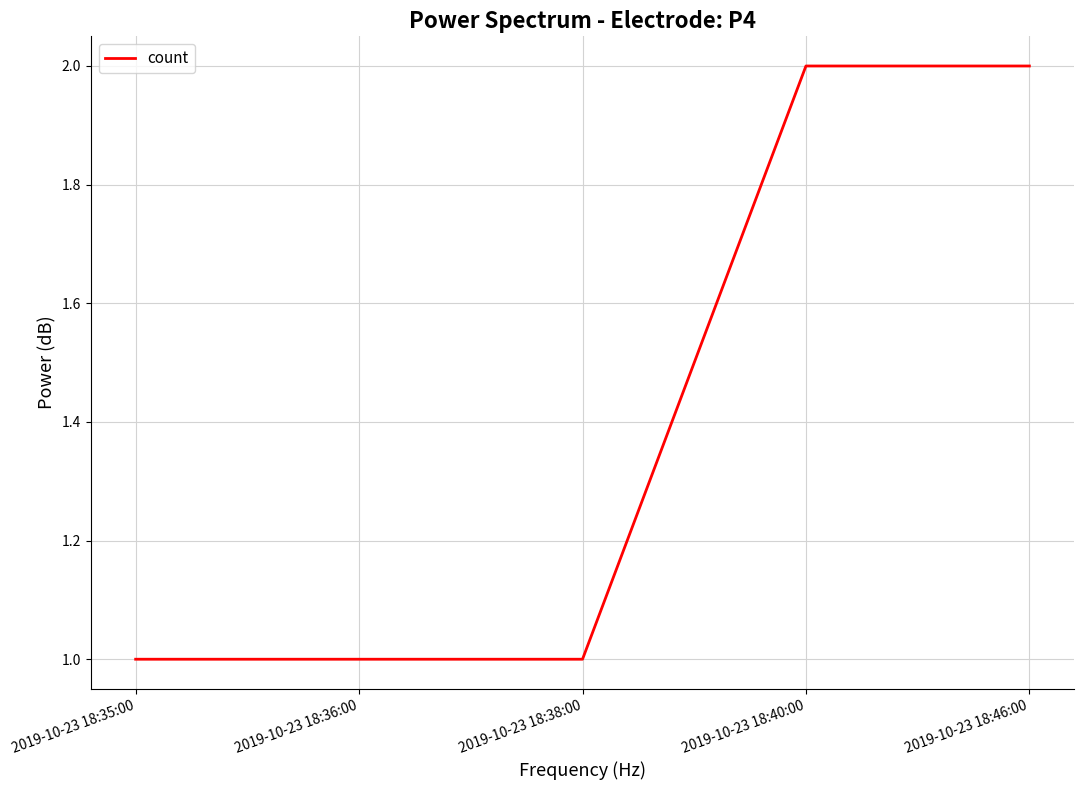

How many series are shown in this chart?

1